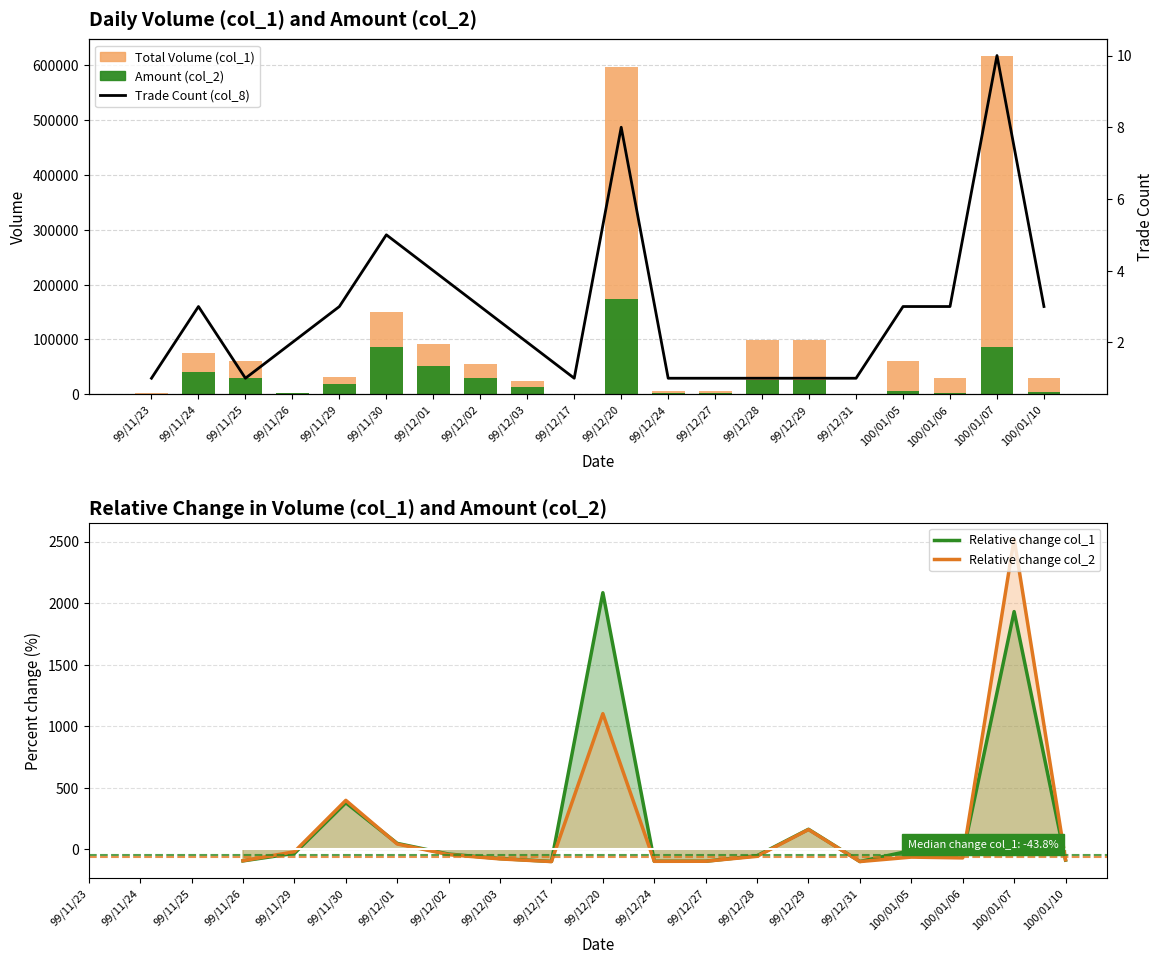

At 99/12/02, list the series in order from smallest to largest.

col_8, col_2, col_1